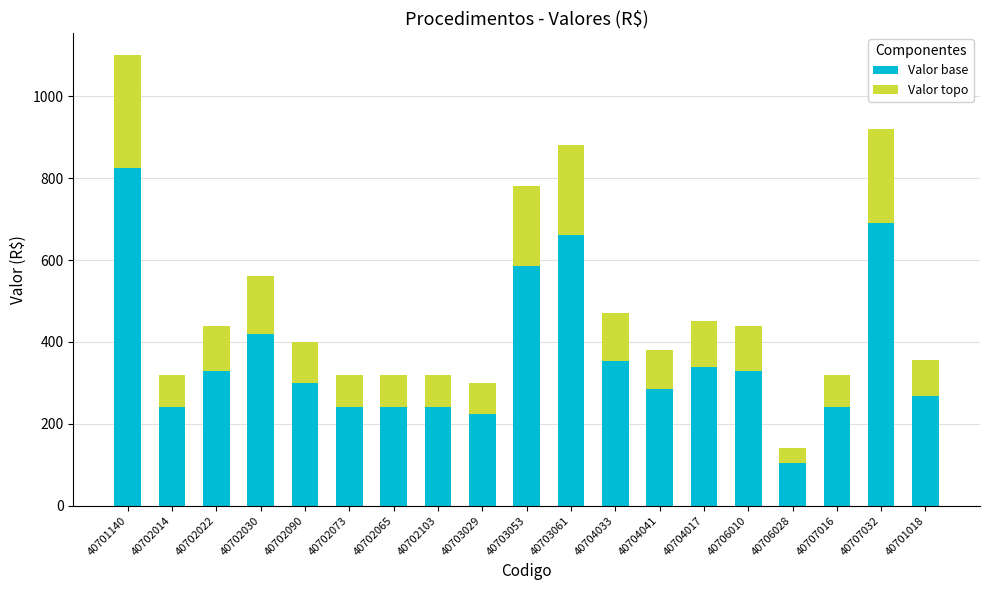

At which category is the sum across all series the highest?

40701140